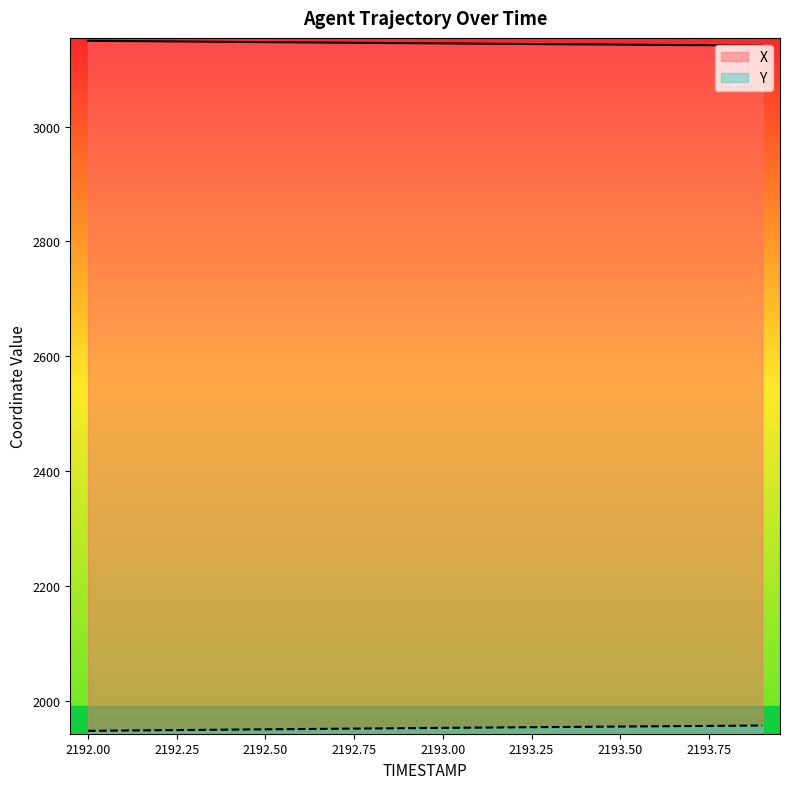

How many values in the Y series are below 1953?

10